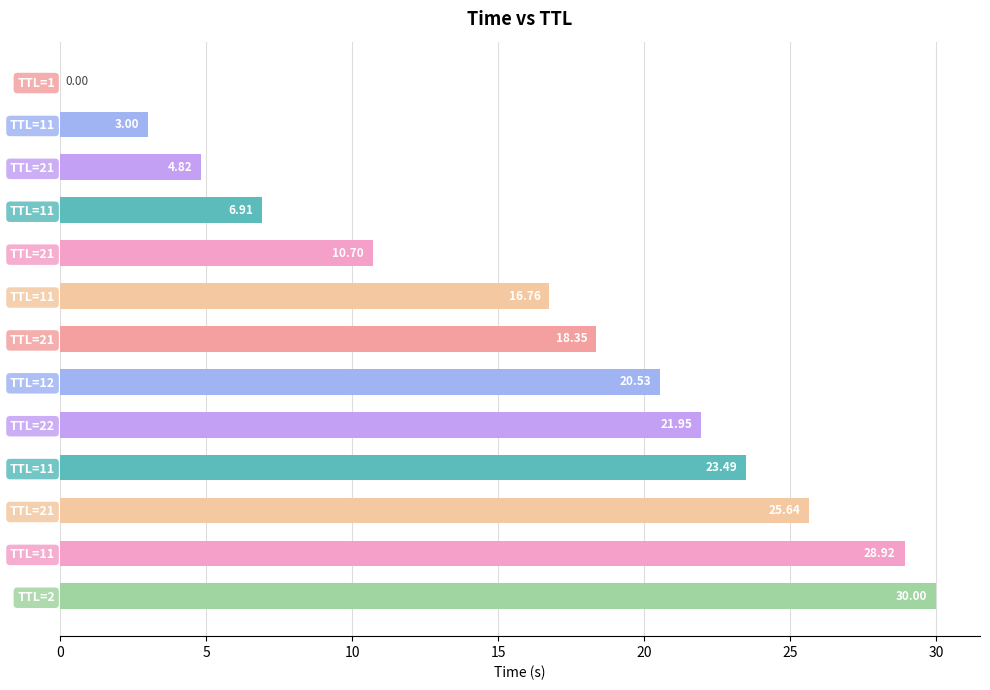

How many series are shown in this chart?

1